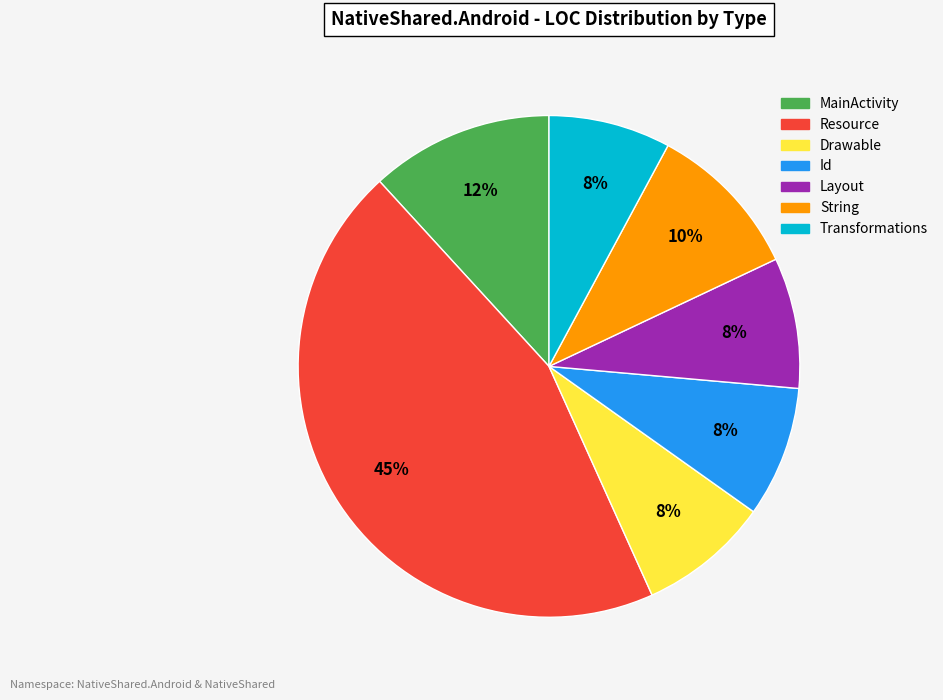

How many segments does this pie chart have?

7